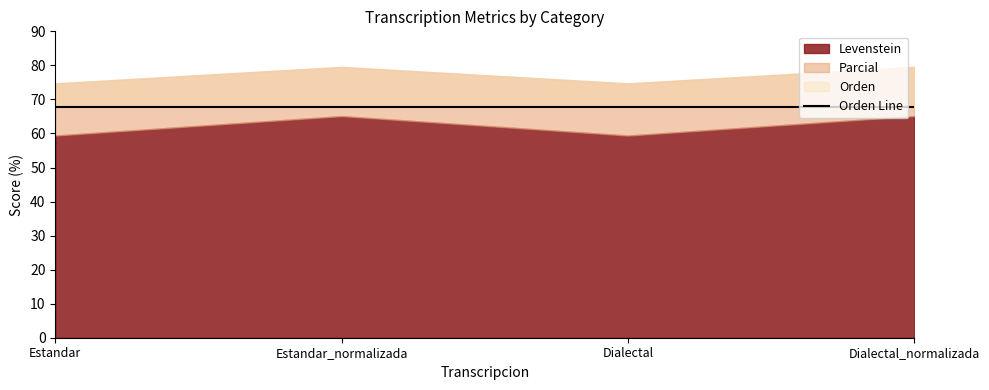

True or false: Orden and Parcial intersect in this chart.

False